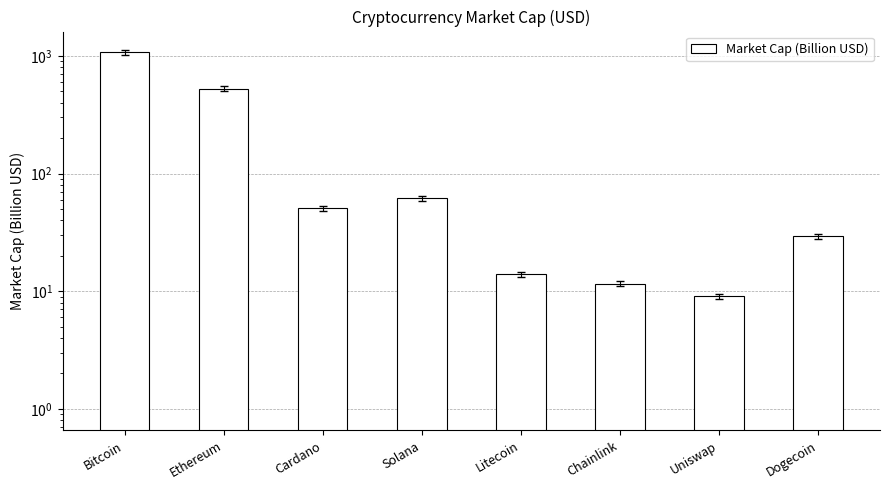

Reading left to right, list all the values displayed in this chart.

1074.9	524.6	50.6	61.8	14.0	11.6	9.1	29.2